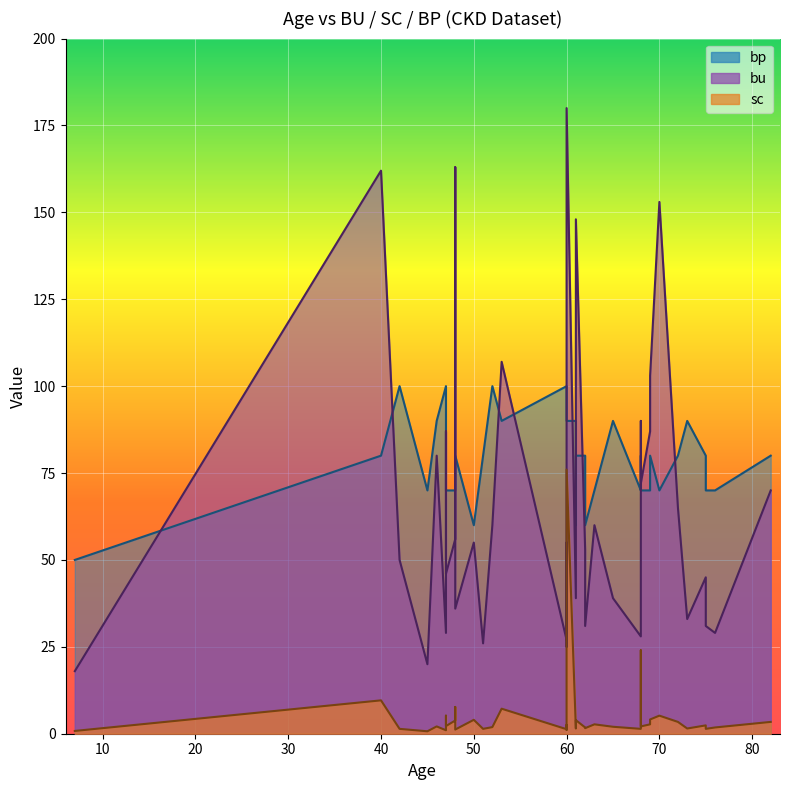

What is the spread (max minus min) of values at 42?

98.6